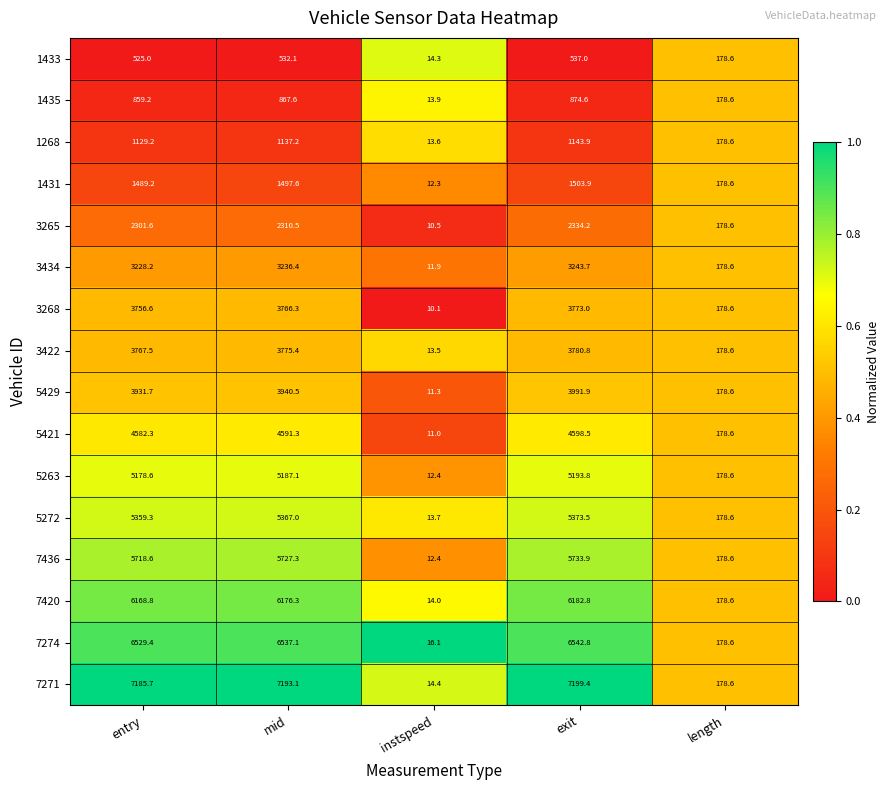

Which series has the widest spread of values?

7271